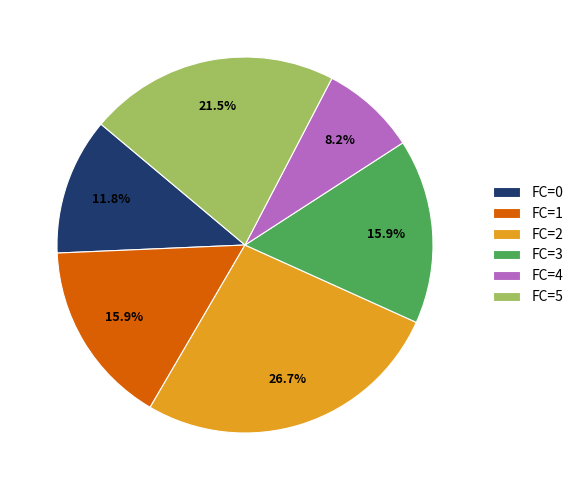

To the nearest percent, what percentage of the pie is FC=1?

16%